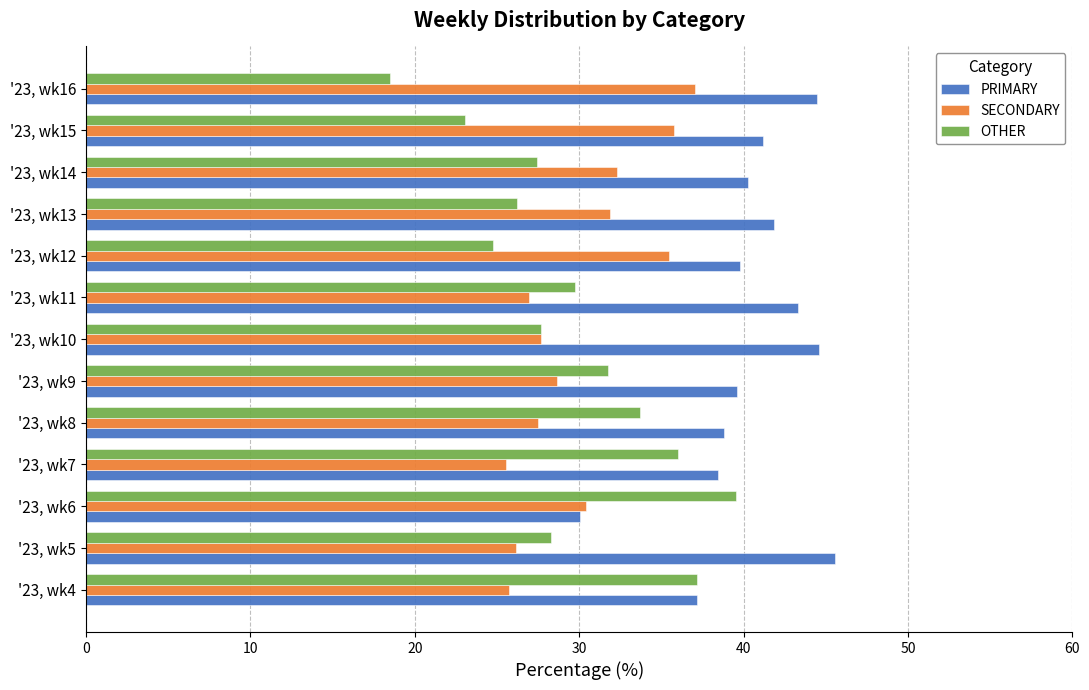

What is the greatest value displayed?

45.5